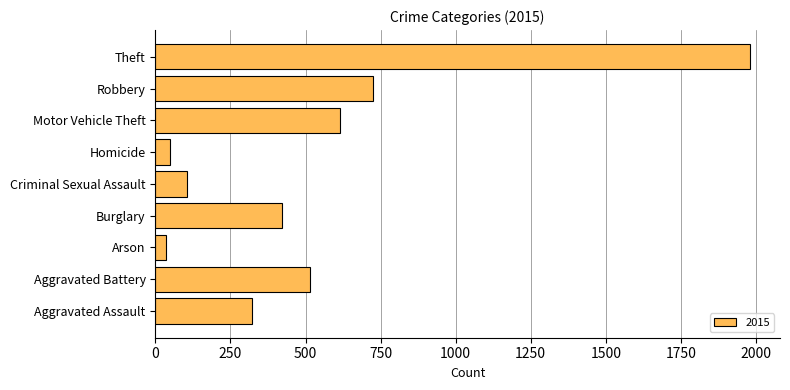

Between Motor Vehicle Theft and Homicide, which is larger?

Motor Vehicle Theft